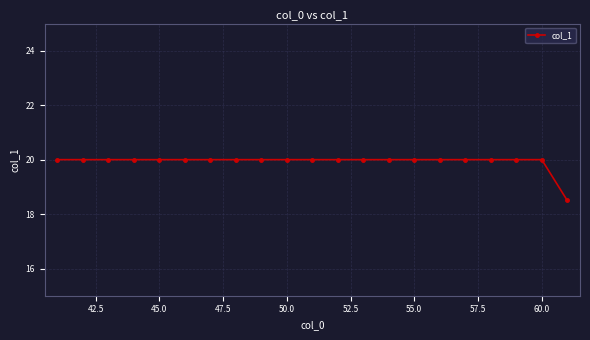

What is the greatest value displayed?

20.0